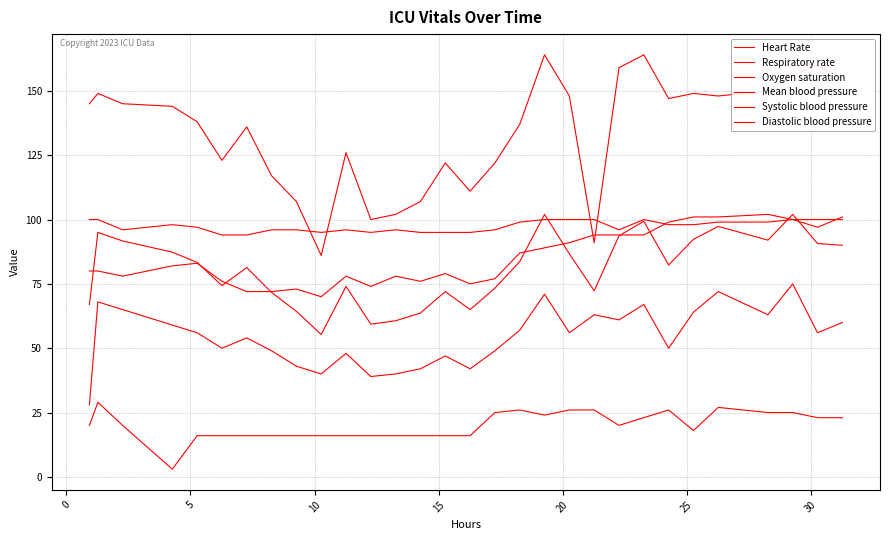

What is the average value of the Diastolic blood pressure series?

54.5